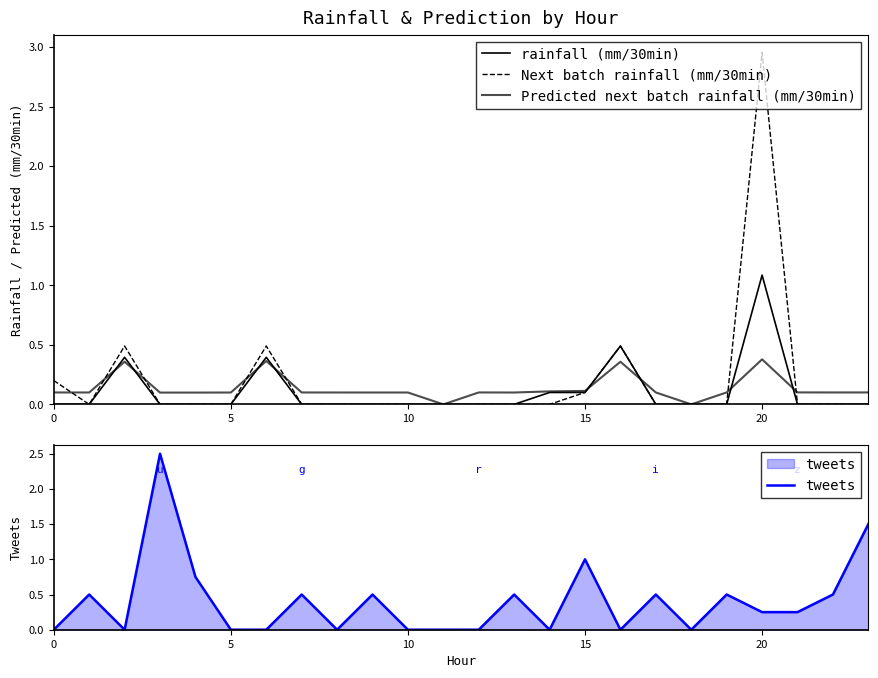

How many lines are shown in the chart?

4